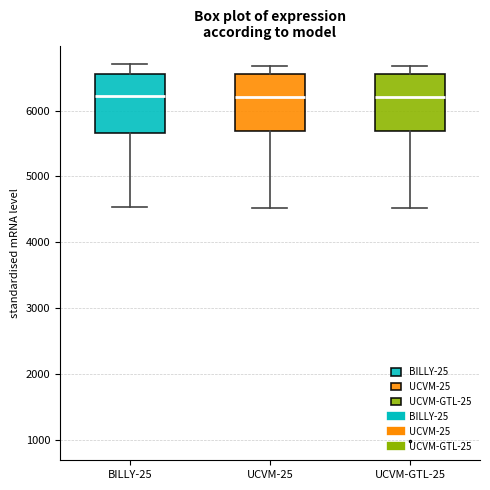

Reading left to right, read every box against the y-axis: the position of its median line, the range the box covers, and the ends of its whiskers. The values are not printed on the chart, so give them approximately, as read against the axis.

BILLY-25: median 6200, box 5700 to 6600, whiskers 4500 to 6700
UCVM-25: median 6200, box 5700 to 6500, whiskers 4500 to 6700
UCVM-GTL-25: median 6200, box 5700 to 6500, whiskers 4500 to 6700